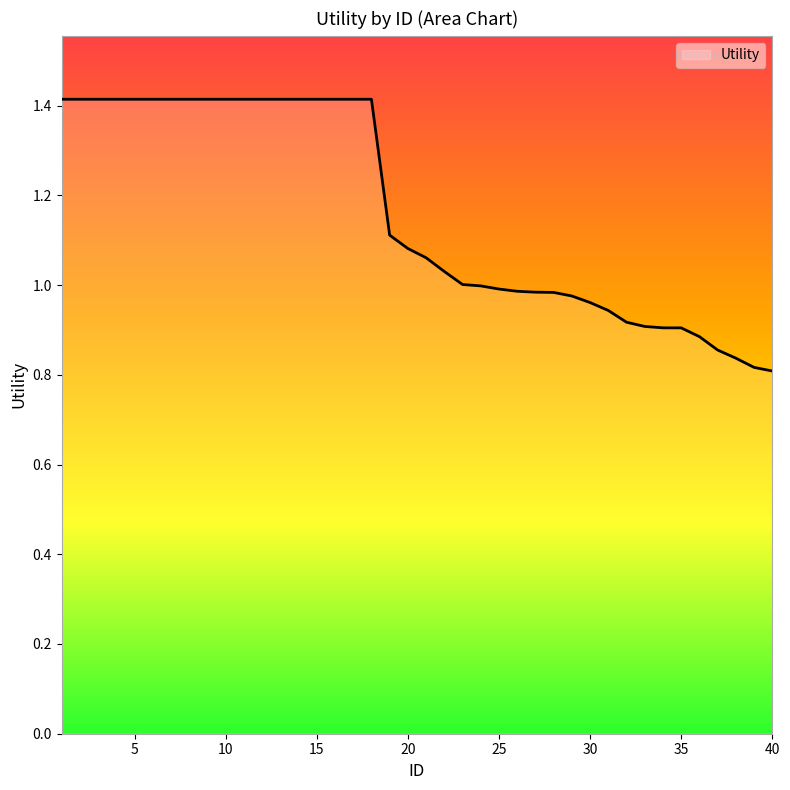

What is the difference between the maximum and minimum values?

0.6